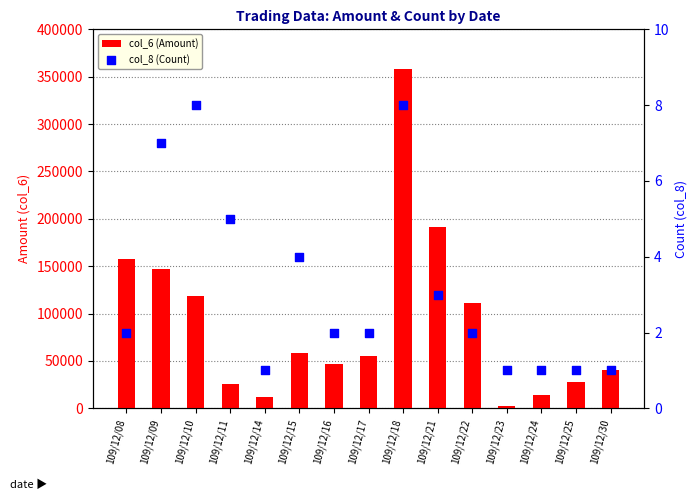

At how many categories does at least one series exceed 178457?

2